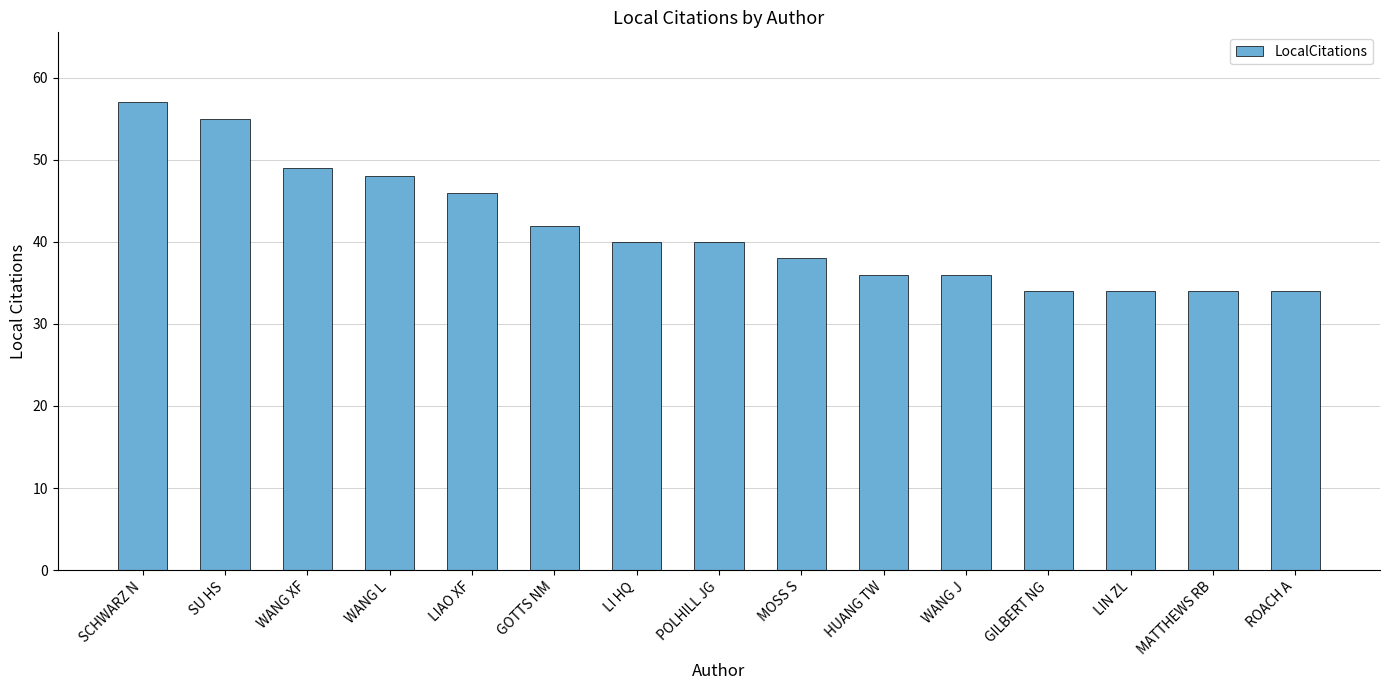

What is the smallest value displayed?

34